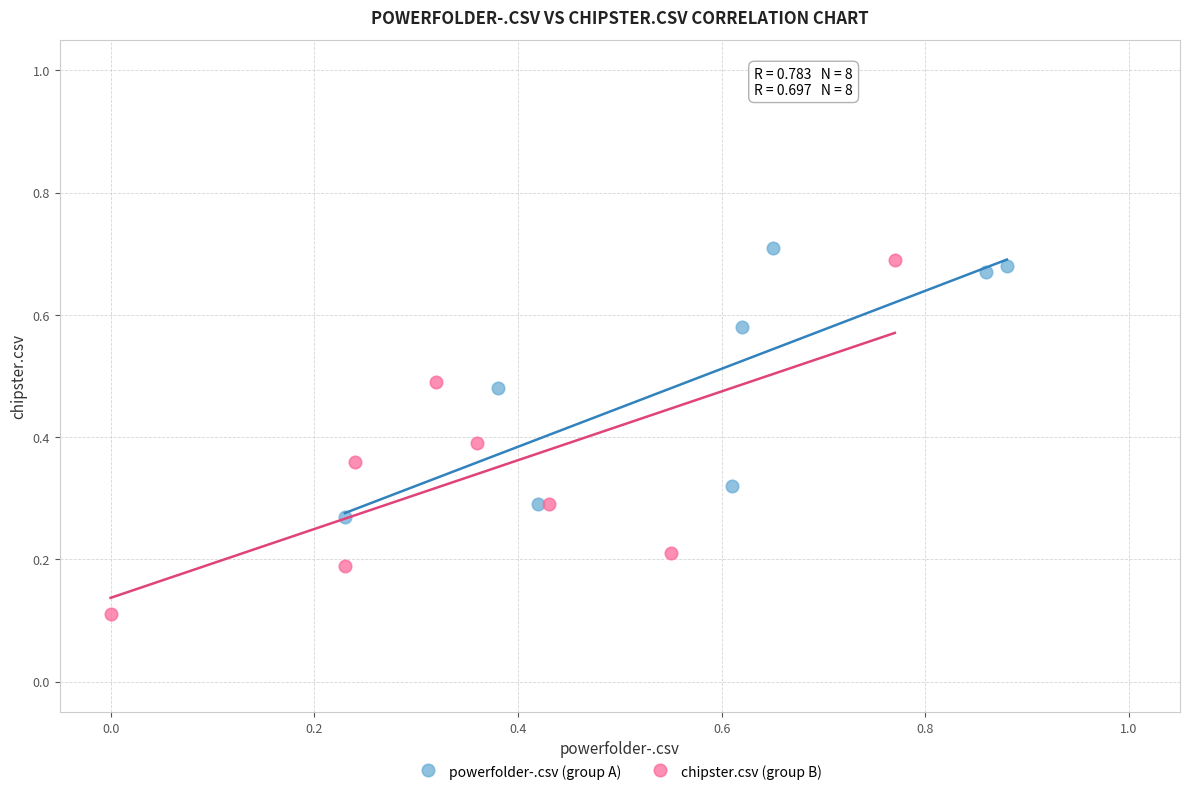

Which series reaches the minimum Y coordinate?

chipster.csv (group B)